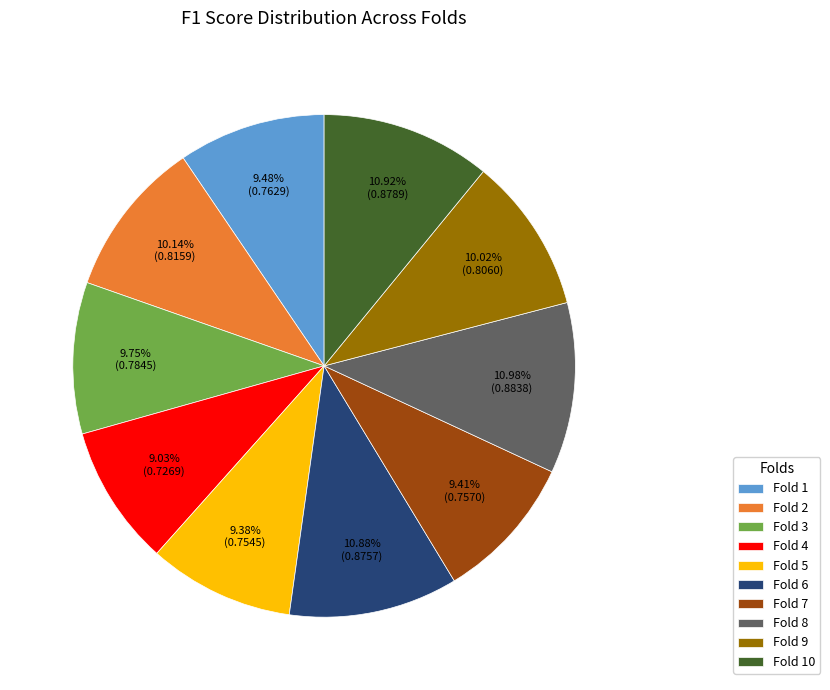

What percentage do Fold 10 and Fold 9 together represent?

20.9%